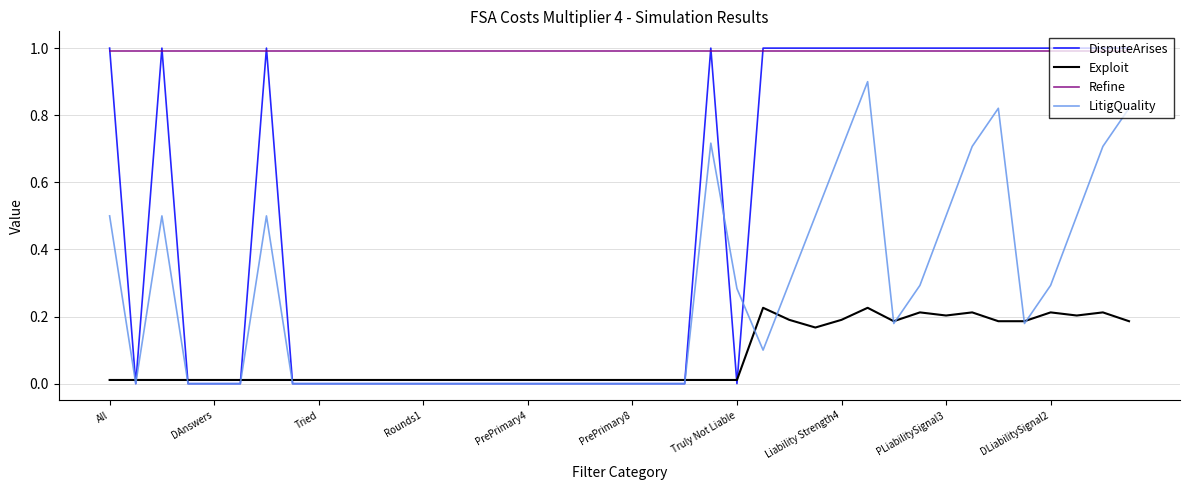

What is the lowest value of the Refine series?

1.0